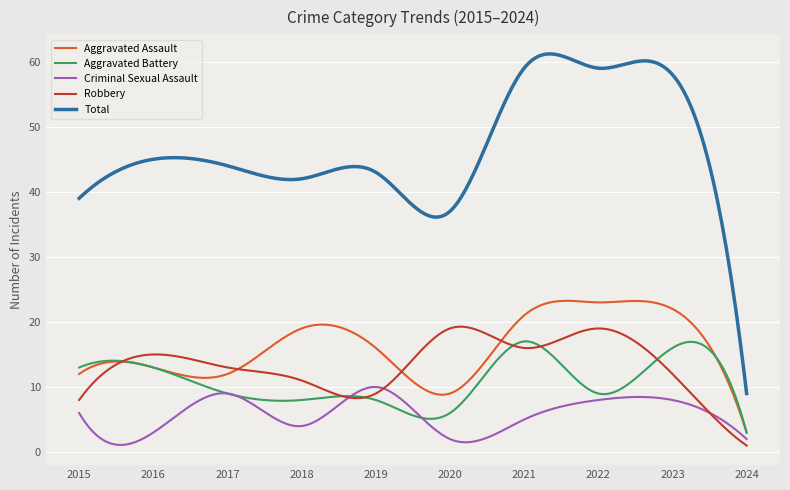

True or false: Aggravated Assault and Aggravated Battery cross at least once.

True